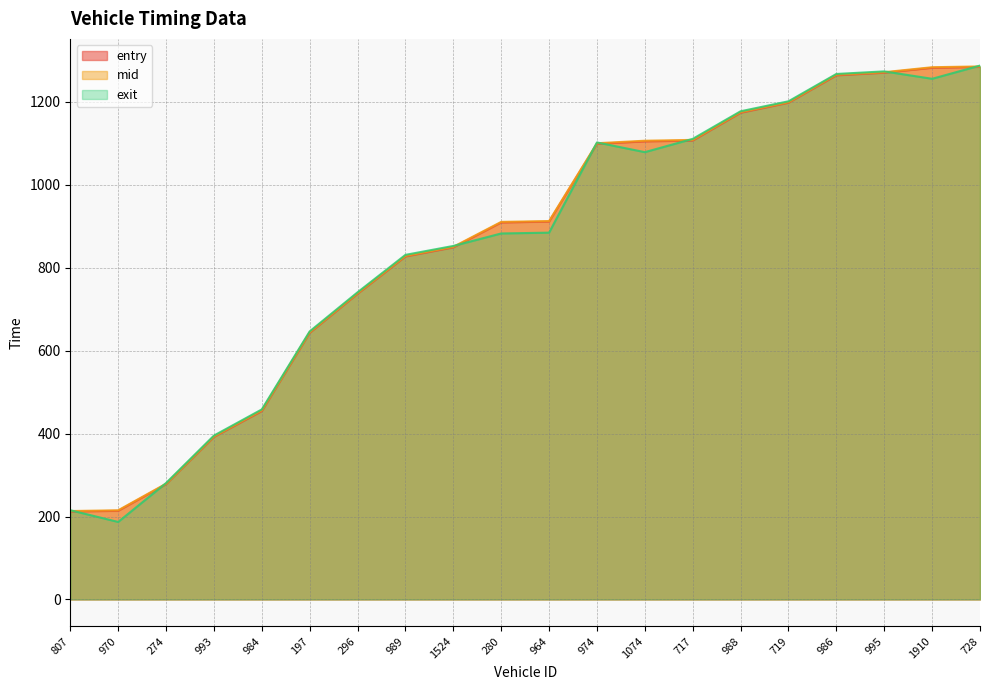

The entry series shows 213.7 at 970. True or false?

True